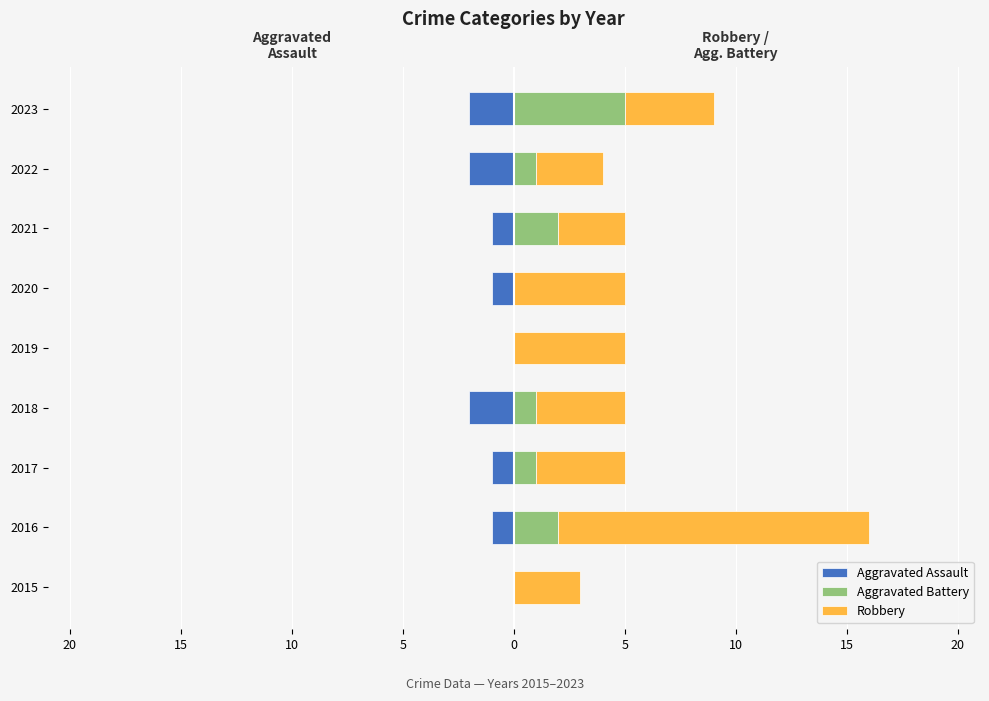

What is the spread (max minus min) of values at 2020?

6